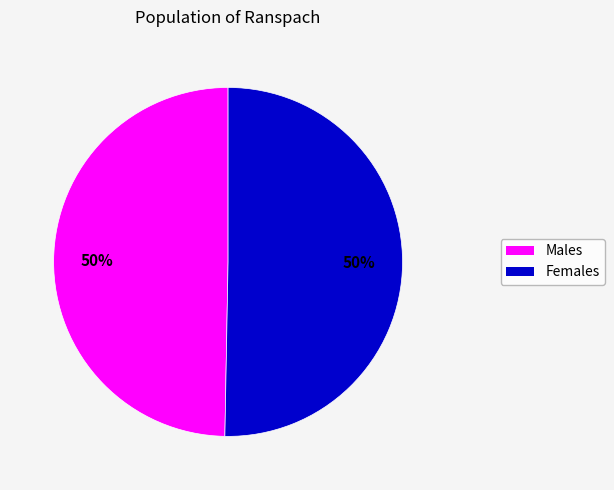

To the nearest percent, what is the average slice percentage?

50%